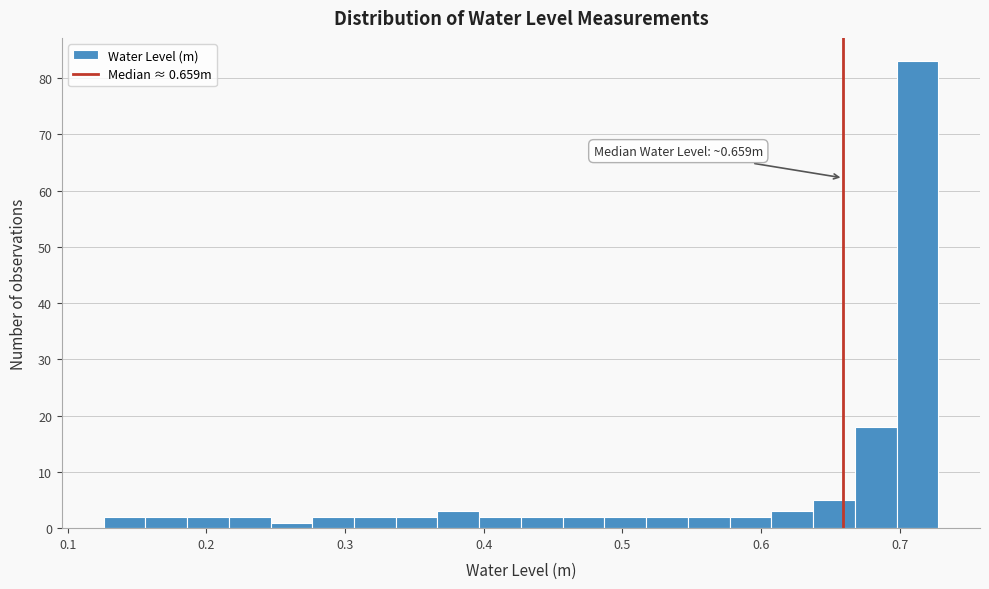

Around what value on the x-axis is the tallest bar? Give the approximate position of its centre, as read against the axis.

0.71